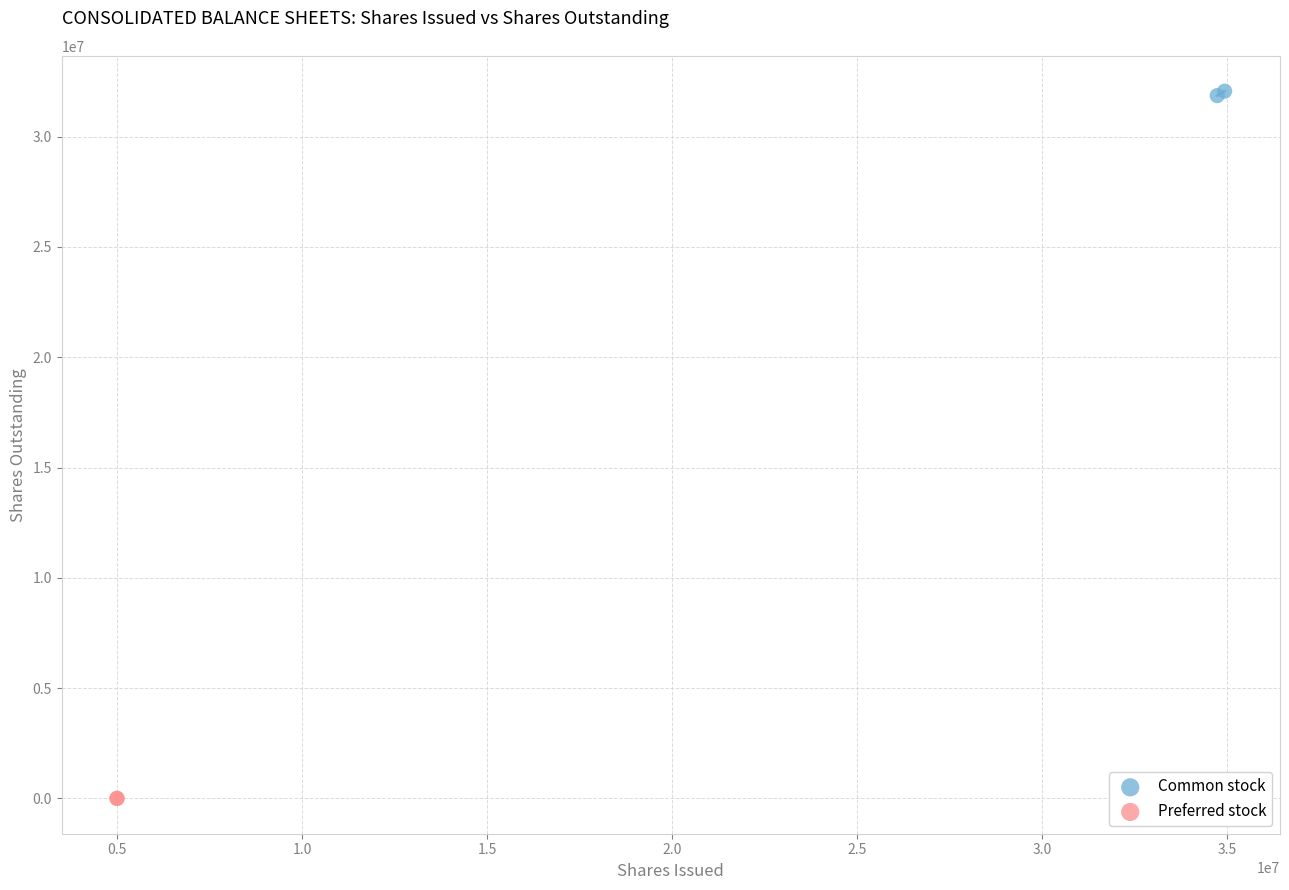

What are all the series names shown in the legend?

Common stock, Preferred stock